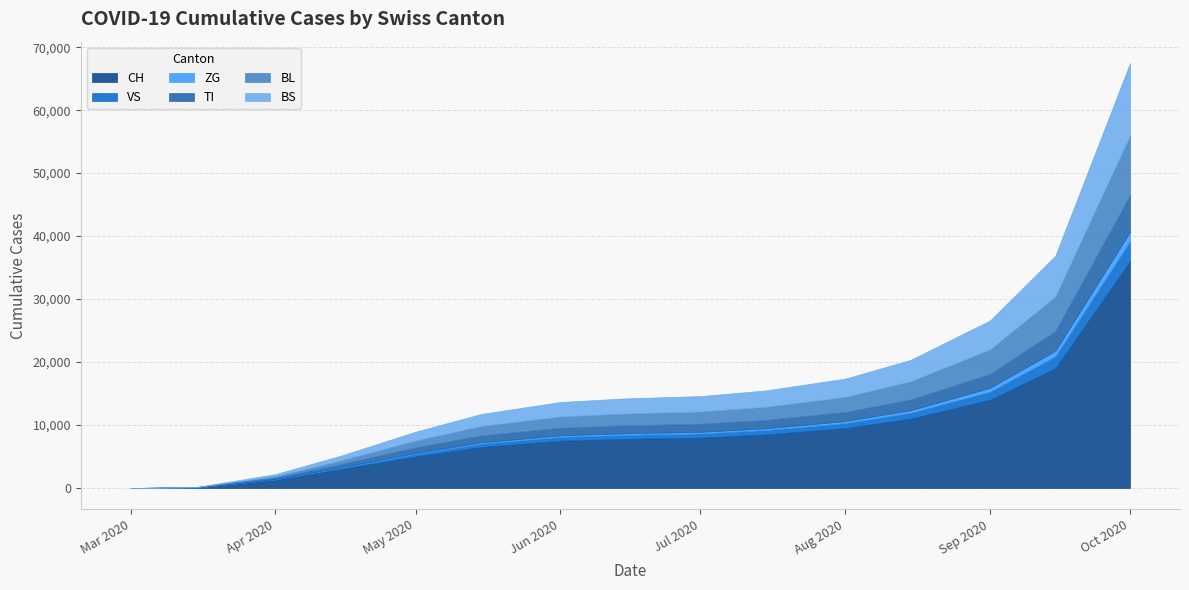

What is the average value of the CH series?

9144